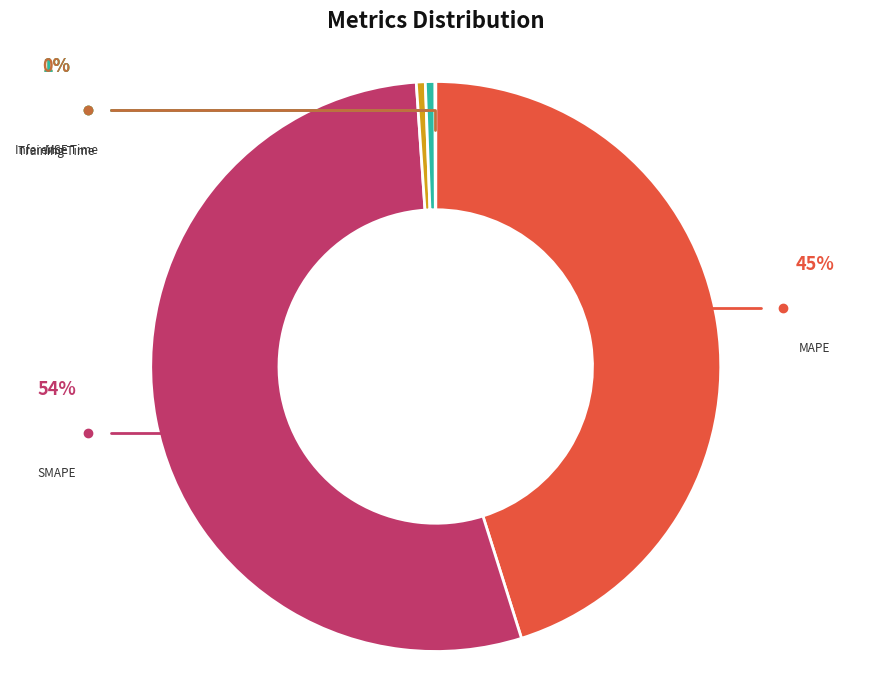

Does Inference Time represent more than half of the total?

No